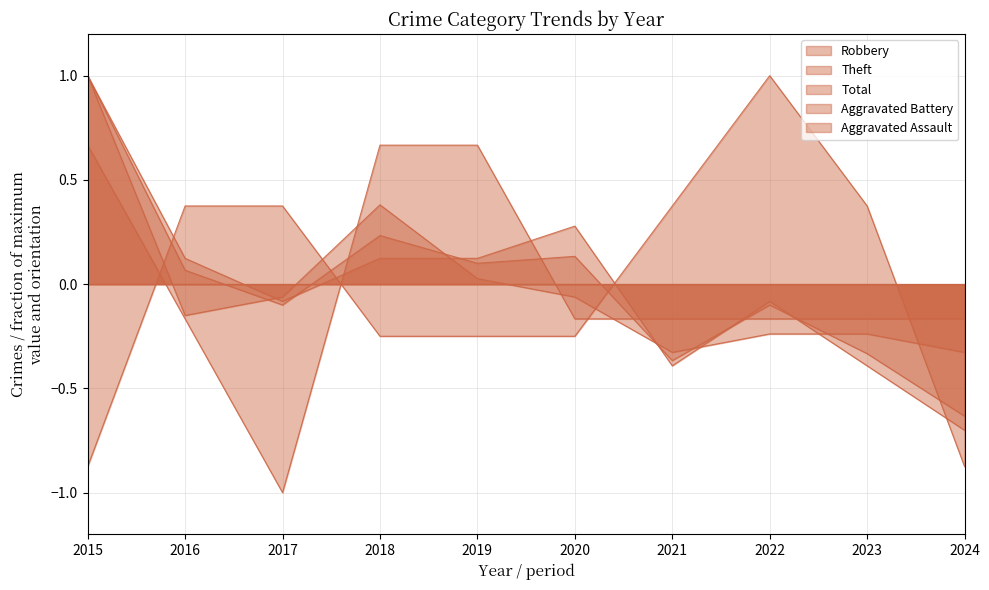

Between 2015 and 2019, which series saw the biggest shift?

Robbery